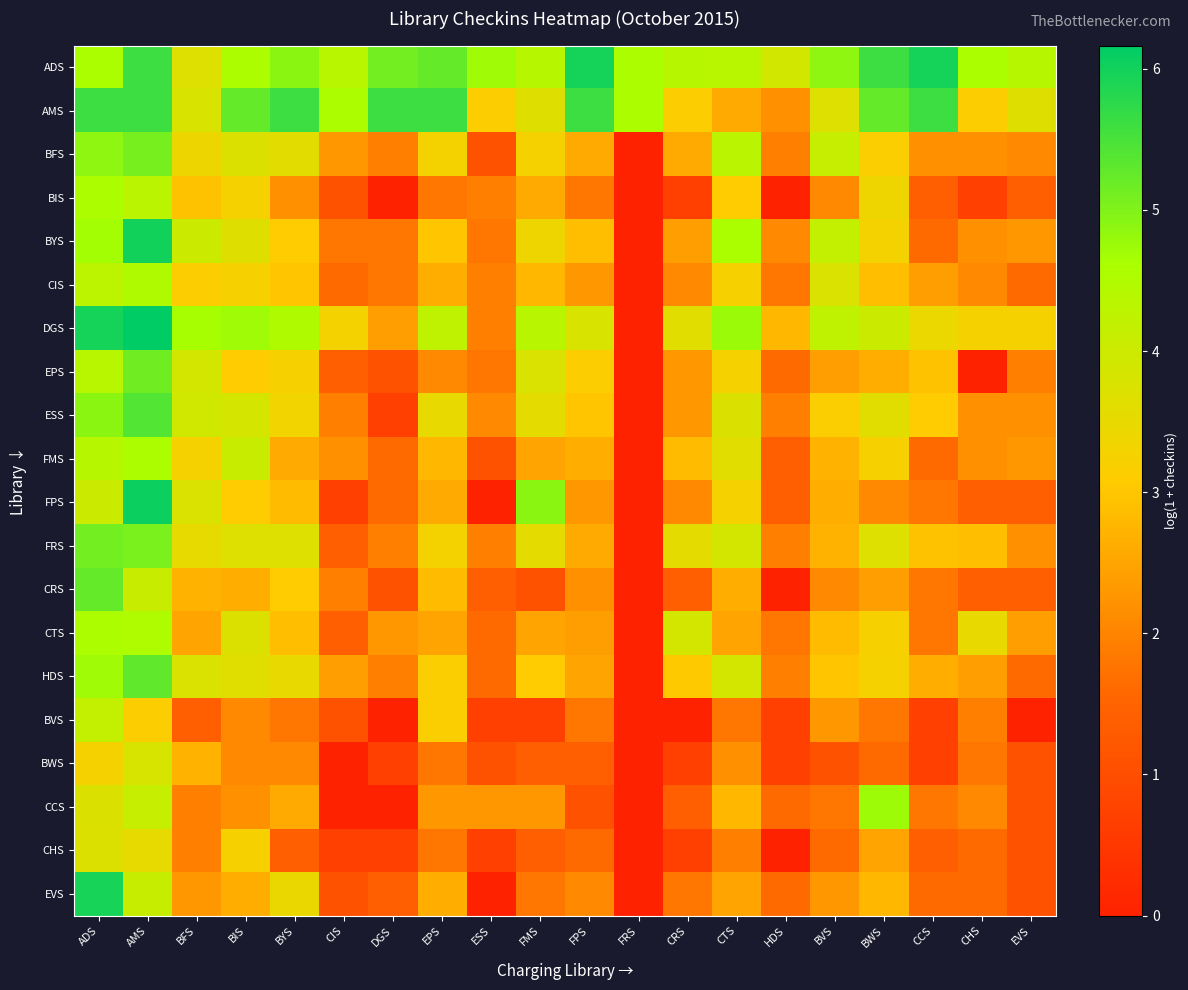

Reading left to right, what are all the values shown in this chart?

ADS: ADS=4.6	AMS=5.6	BFS=3.7	BIS=4.6	BYS=4.9	CIS=4.4	DGS=5.1	EPS=5.2	ESS=4.7	FMS=4.4	FPS=6.0	FRS=4.6	CRS=4.4	CTS=4.4	HDS=3.9	BVS=4.9	BWS=5.6	CCS=6.0	CHS=4.6	EVS=4.4
AMS: ADS=5.6	AMS=5.6	BFS=3.8	BIS=5.2	BYS=5.6	CIS=4.6	DGS=5.6	EPS=5.6	ESS=3.1	FMS=3.7	FPS=5.6	FRS=4.6	CRS=3.1	CTS=2.6	HDS=2.2	BVS=3.7	BWS=5.2	CCS=5.6	CHS=3.1	EVS=3.7
BFS: ADS=4.9	AMS=5.1	BFS=3.4	BIS=3.7	BYS=3.6	CIS=2.3	DGS=1.9	EPS=3.3	ESS=1.1	FMS=3.3	FPS=2.6	FRS=0.0	CRS=2.6	CTS=4.3	HDS=1.9	BVS=4.1	BWS=3.2	CCS=2.2	CHS=2.2	EVS=2.1
BIS: ADS=4.6	AMS=4.3	BFS=2.9	BIS=3.3	BYS=2.2	CIS=1.1	DGS=0.0	EPS=1.8	ESS=1.9	FMS=2.6	FPS=1.8	FRS=0.0	CRS=0.7	CTS=3.1	HDS=0.0	BVS=2.1	BWS=3.4	CCS=1.4	CHS=0.7	EVS=1.4
BYS: ADS=4.7	AMS=6.0	BFS=4.0	BIS=3.7	BYS=3.1	CIS=1.8	DGS=1.8	EPS=3.0	ESS=1.8	FMS=3.4	FPS=2.9	FRS=0.0	CRS=2.4	CTS=4.6	HDS=2.1	BVS=4.2	BWS=3.3	CCS=1.6	CHS=2.2	EVS=2.3
CIS: ADS=4.3	AMS=4.5	BFS=3.1	BIS=3.2	BYS=3.0	CIS=1.6	DGS=1.8	EPS=2.6	ESS=1.9	FMS=2.8	FPS=2.3	FRS=0.0	CRS=2.1	CTS=3.2	HDS=1.8	BVS=3.8	BWS=2.9	CCS=2.4	CHS=2.1	EVS=1.6
DGS: ADS=6.0	AMS=6.2	BFS=4.6	BIS=4.7	BYS=4.5	CIS=3.3	DGS=2.4	EPS=4.2	ESS=1.9	FMS=4.4	FPS=3.8	FRS=0.0	CRS=3.6	CTS=4.8	HDS=2.8	BVS=4.2	BWS=4.0	CCS=3.5	CHS=3.3	EVS=3.3
EPS: ADS=4.4	AMS=5.1	BFS=3.9	BIS=3.1	BYS=3.2	CIS=1.4	DGS=1.1	EPS=2.1	ESS=1.8	FMS=3.8	FPS=3.1	FRS=0.0	CRS=2.3	CTS=3.3	HDS=1.6	BVS=2.4	BWS=2.6	CCS=2.9	CHS=0.0	EVS=1.9
ESS: ADS=4.9	AMS=5.4	BFS=3.9	BIS=3.9	BYS=3.3	CIS=1.9	DGS=0.7	EPS=3.5	ESS=2.1	FMS=3.6	FPS=3.0	FRS=0.0	CRS=2.3	CTS=3.7	HDS=1.9	BVS=3.2	BWS=3.6	CCS=3.1	CHS=2.2	EVS=2.2
FMS: ADS=4.4	AMS=4.6	BFS=3.3	BIS=4.1	BYS=2.6	CIS=2.2	DGS=1.6	EPS=2.8	ESS=1.1	FMS=2.5	FPS=2.6	FRS=0.0	CRS=2.8	CTS=3.6	HDS=1.4	BVS=2.7	BWS=3.2	CCS=1.6	CHS=2.2	EVS=2.3
FPS: ADS=4.0	AMS=6.0	BFS=3.8	BIS=3.1	BYS=2.8	CIS=0.7	DGS=1.6	EPS=2.6	ESS=0.0	FMS=4.9	FPS=2.3	FRS=0.0	CRS=2.1	CTS=3.3	HDS=1.4	BVS=2.6	BWS=2.1	CCS=1.8	CHS=1.4	EVS=1.4
FRS: ADS=5.1	AMS=5.1	BFS=3.5	BIS=3.7	BYS=3.7	CIS=1.4	DGS=1.9	EPS=3.3	ESS=1.9	FMS=3.6	FPS=2.6	FRS=0.0	CRS=3.6	CTS=3.9	HDS=1.9	BVS=2.7	BWS=3.7	CCS=2.9	CHS=2.9	EVS=2.2
CRS: ADS=5.2	AMS=4.1	BFS=2.7	BIS=2.6	BYS=3.1	CIS=1.9	DGS=1.1	EPS=2.8	ESS=1.4	FMS=1.1	FPS=2.2	FRS=0.0	CRS=1.4	CTS=2.6	HDS=0.0	BVS=2.1	BWS=2.4	CCS=1.8	CHS=1.4	EVS=1.4
CTS: ADS=4.6	AMS=4.5	BFS=2.5	BIS=3.7	BYS=2.9	CIS=1.4	DGS=2.3	EPS=2.5	ESS=1.6	FMS=2.5	FPS=2.4	FRS=0.0	CRS=3.9	CTS=2.5	HDS=1.8	BVS=2.8	BWS=3.2	CCS=1.8	CHS=3.5	EVS=2.4
HDS: ADS=4.7	AMS=5.3	BFS=3.8	BIS=3.6	BYS=3.5	CIS=2.4	DGS=1.9	EPS=3.2	ESS=1.6	FMS=3.1	FPS=2.5	FRS=0.0	CRS=3.0	CTS=3.9	HDS=1.9	BVS=3.0	BWS=3.3	CCS=2.6	CHS=2.4	EVS=1.6
BVS: ADS=4.2	AMS=3.1	BFS=1.4	BIS=2.1	BYS=1.8	CIS=1.1	DGS=0.0	EPS=3.2	ESS=0.7	FMS=0.7	FPS=1.8	FRS=0.0	CRS=0.0	CTS=1.8	HDS=0.7	BVS=2.3	BWS=1.8	CCS=0.7	CHS=1.9	EVS=0.0
BWS: ADS=3.3	AMS=3.8	BFS=2.7	BIS=2.1	BYS=2.1	CIS=0.0	DGS=0.7	EPS=1.8	ESS=1.1	FMS=1.4	FPS=1.4	FRS=0.0	CRS=0.7	CTS=2.2	HDS=0.7	BVS=1.1	BWS=1.6	CCS=0.7	CHS=1.8	EVS=1.1
CCS: ADS=3.7	AMS=4.1	BFS=1.9	BIS=2.2	BYS=2.6	CIS=0.0	DGS=0.0	EPS=2.3	ESS=2.3	FMS=2.3	FPS=1.1	FRS=0.0	CRS=1.4	CTS=2.8	HDS=1.6	BVS=1.8	BWS=4.7	CCS=1.8	CHS=2.1	EVS=1.1
CHS: ADS=3.7	AMS=3.5	BFS=1.9	BIS=3.2	BYS=1.4	CIS=0.7	DGS=0.7	EPS=1.8	ESS=0.7	FMS=1.4	FPS=1.6	FRS=0.0	CRS=0.7	CTS=1.9	HDS=0.0	BVS=1.6	BWS=2.5	CCS=1.4	CHS=1.6	EVS=1.1
EVS: ADS=5.9	AMS=4.1	BFS=2.3	BIS=2.6	BYS=3.4	CIS=1.1	DGS=1.4	EPS=2.6	ESS=0.0	FMS=1.8	FPS=2.1	FRS=0.0	CRS=1.8	CTS=2.5	HDS=1.6	BVS=2.3	BWS=2.8	CCS=1.6	CHS=1.6	EVS=1.1